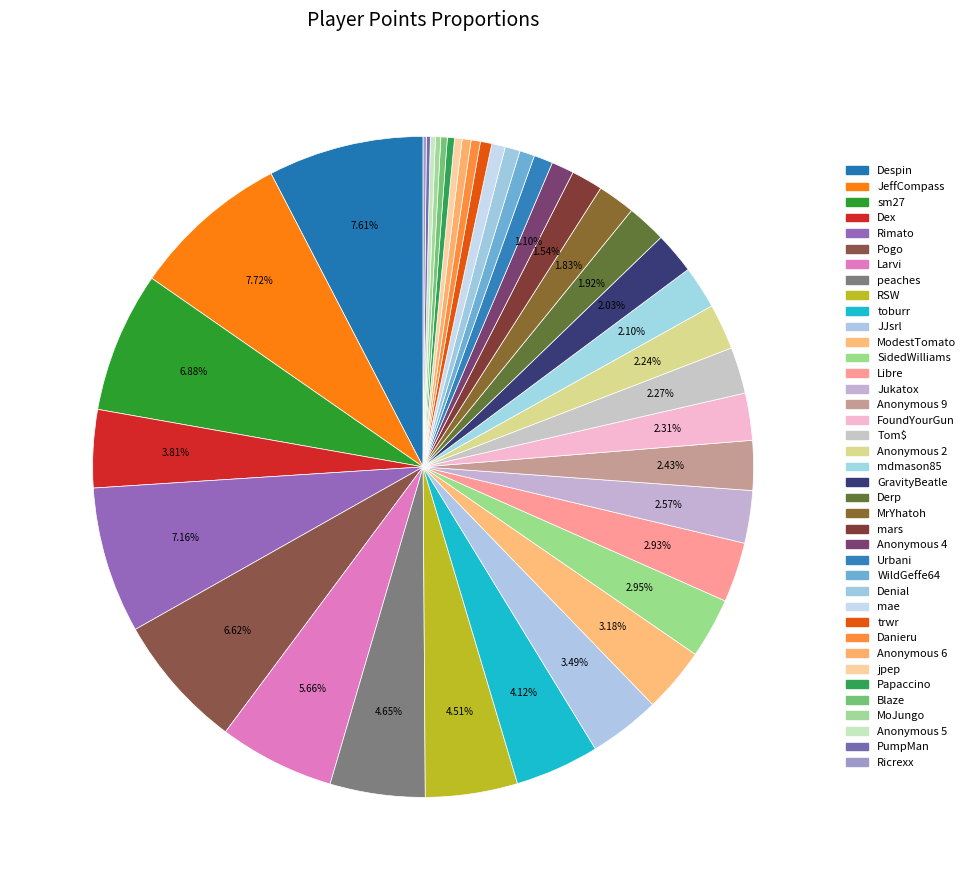

Does Derp represent more than half of the total?

No